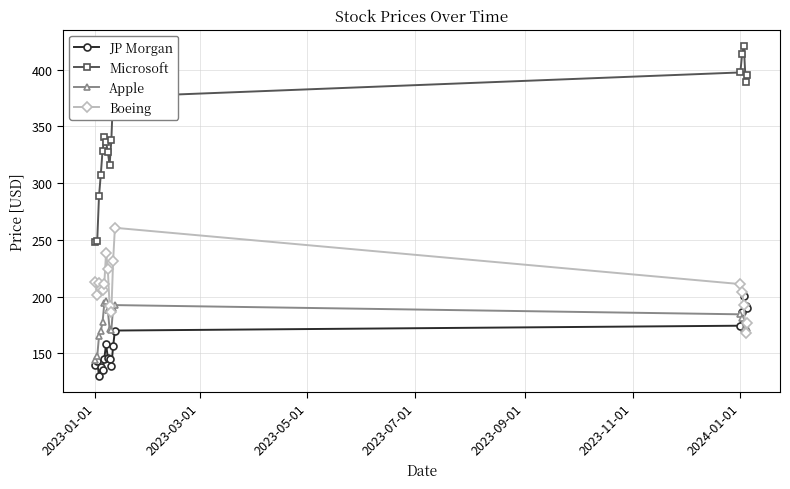

True or false: Microsoft and Boeing cross at least once.

False